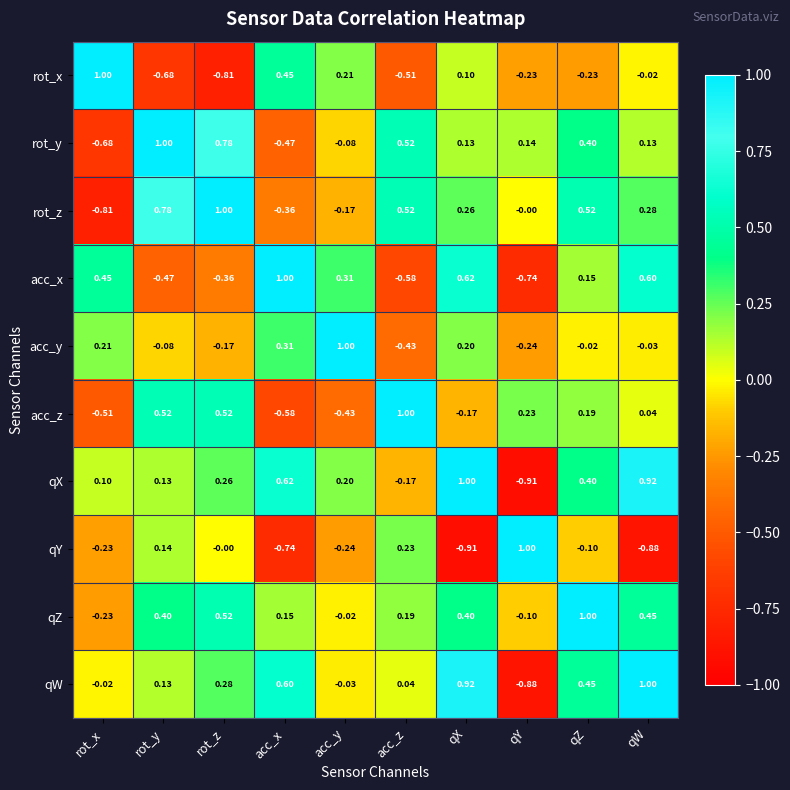

At qY, list the series in order from smallest to largest.

qX, qW, acc_x, acc_y, rot_x, qZ, rot_z, rot_y, acc_z, qY